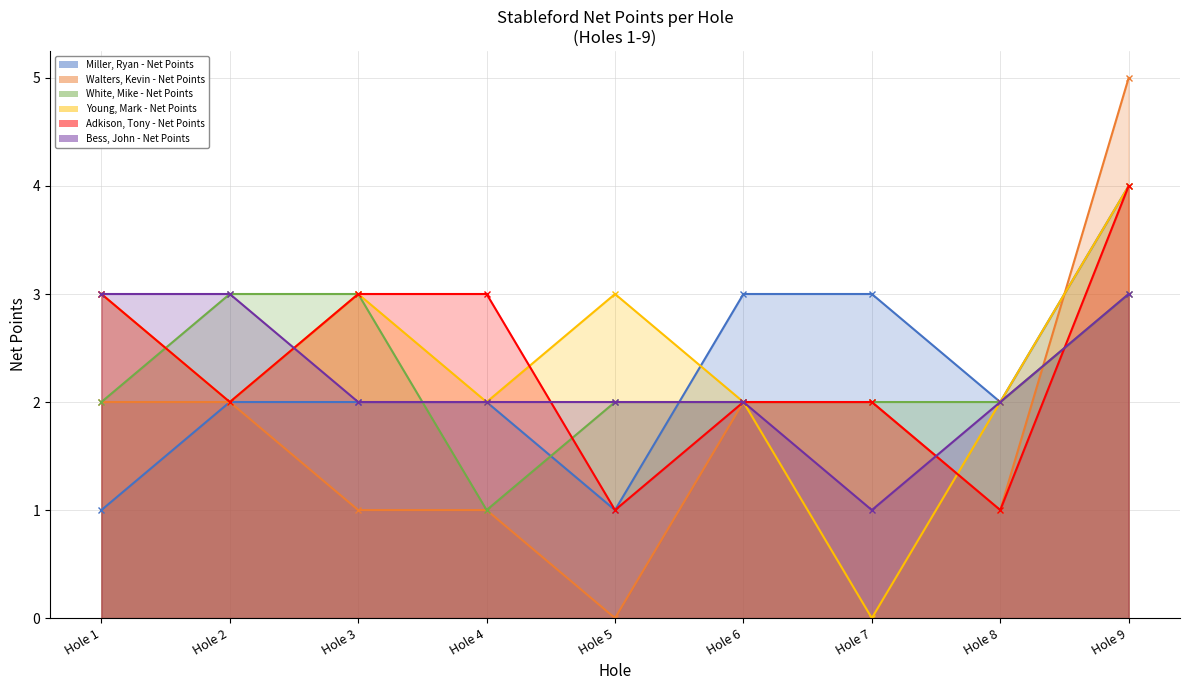

Is it true that Miller, Ryan - Net Points equals 1 at Hole 1?

True